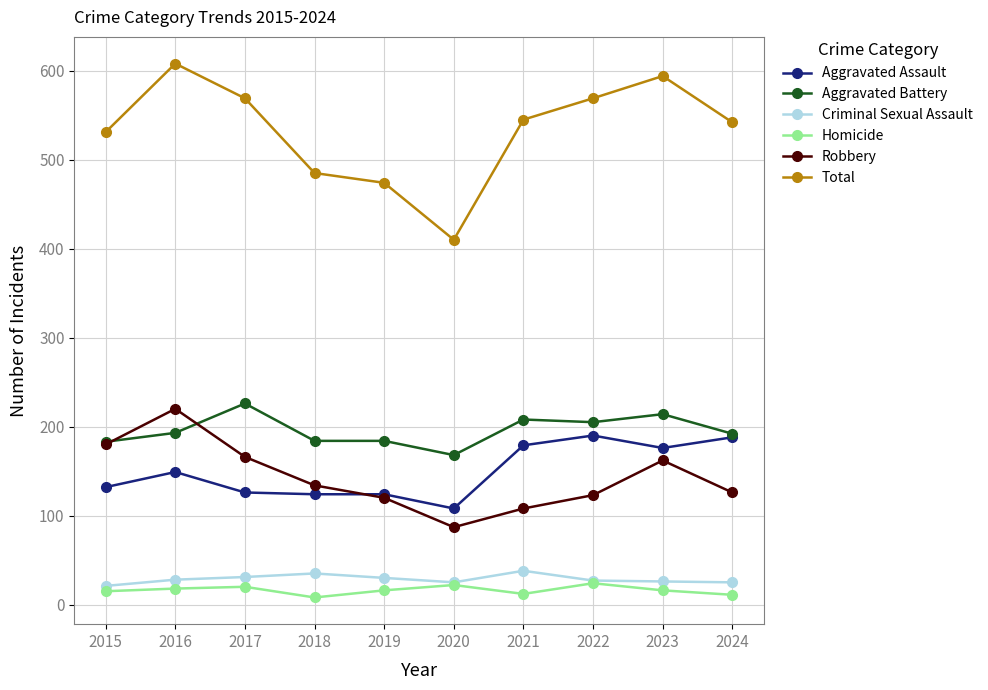

Is the value of Total at 2022 greater than the value of Robbery at 2021?

Yes